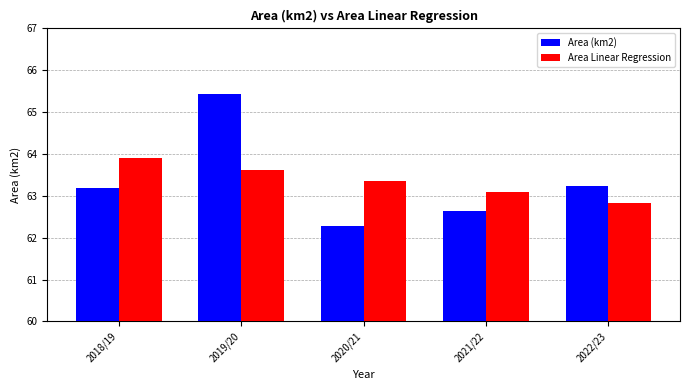

At which label does Area Linear Regression first exceed 63?

2018/19